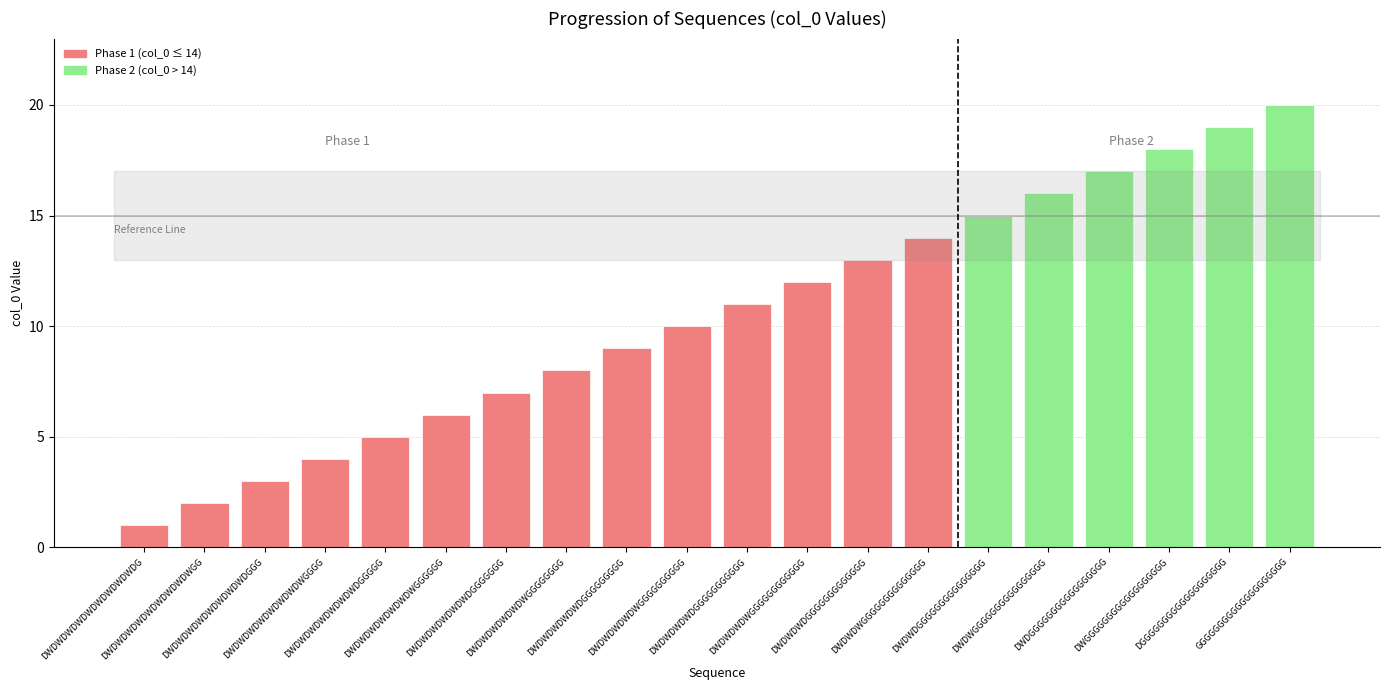

What value does the data have at GGGGGGGGGGGGGGGGGGGG, to the nearest 5?

20